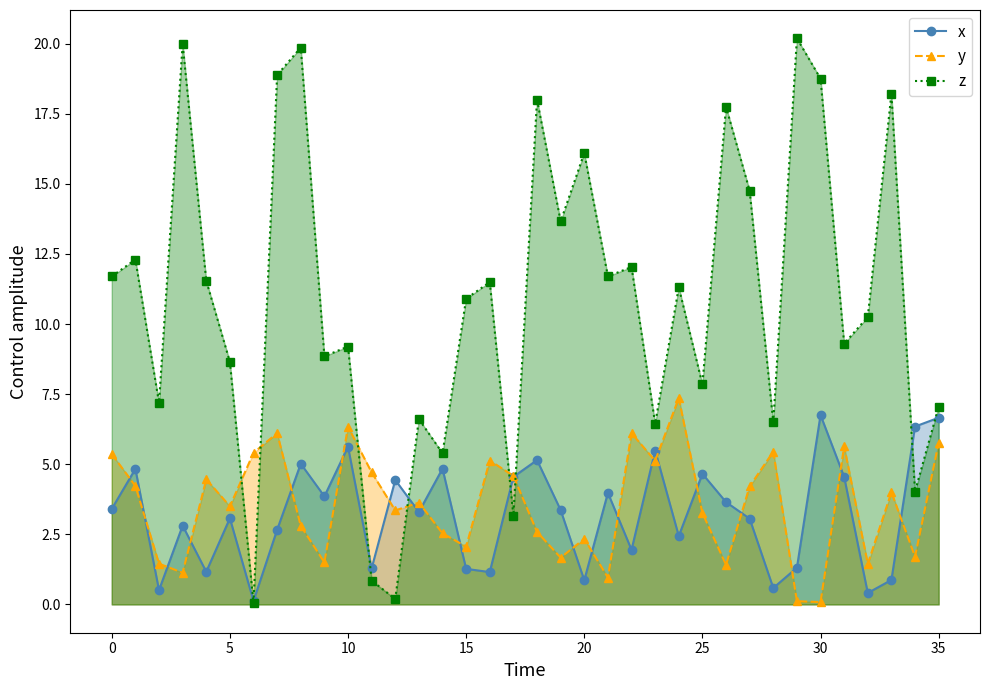

True or false: x has more than 0 interior local peaks.

True